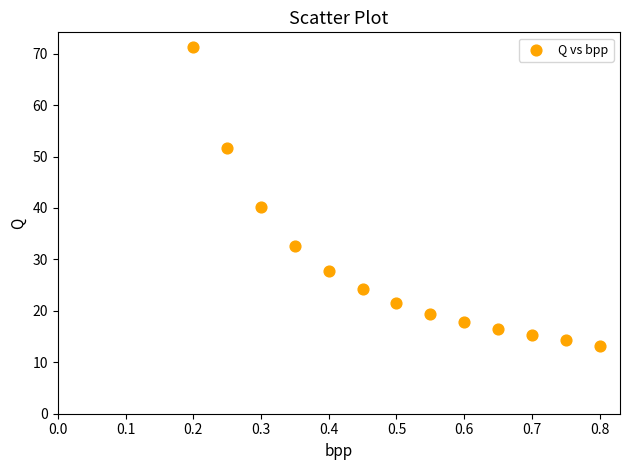

What Y value in the scatter plot is closest to 42?

40.1